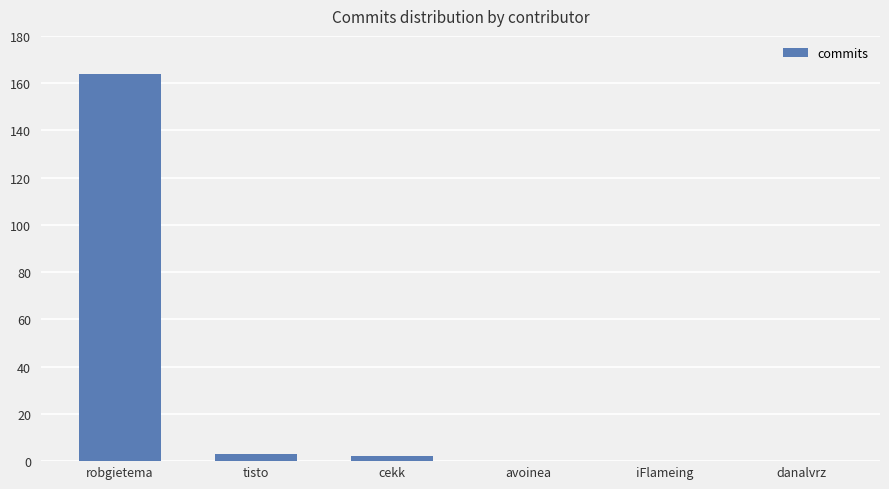

Count the number of categories in the chart.

6